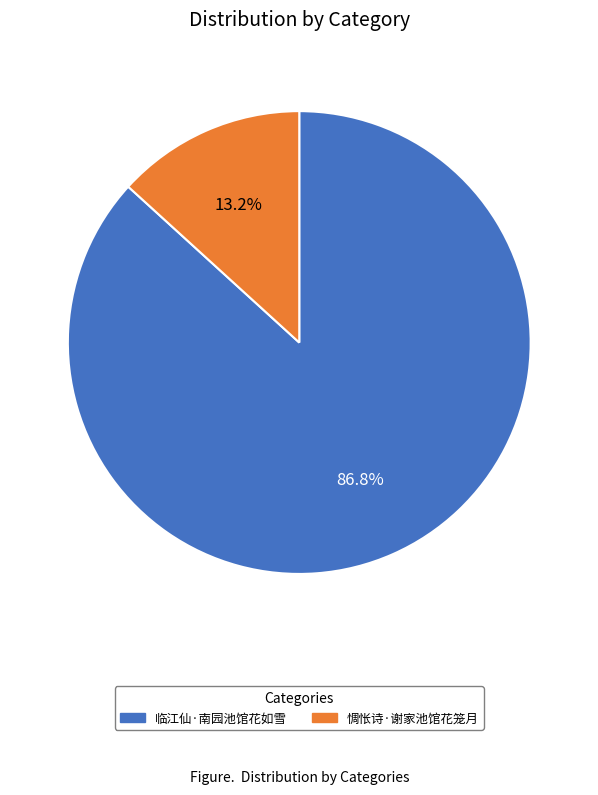

To the nearest percent, what is the average slice percentage?

50%